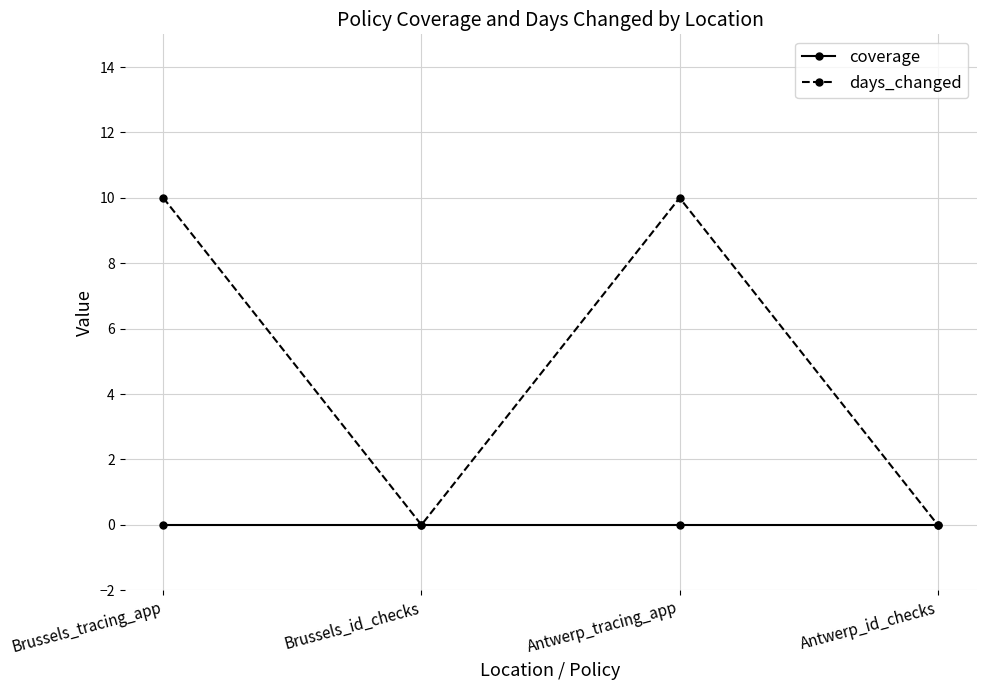

At how many categories does at least one series exceed 7?

2